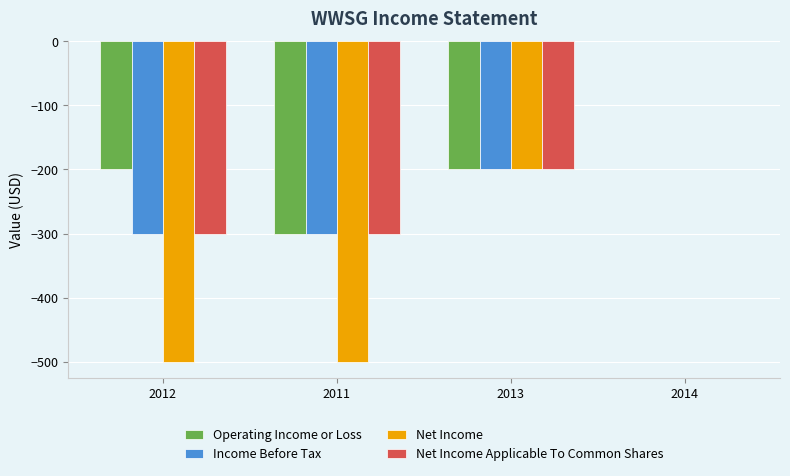

At which category is the sum across all series the highest?

2014